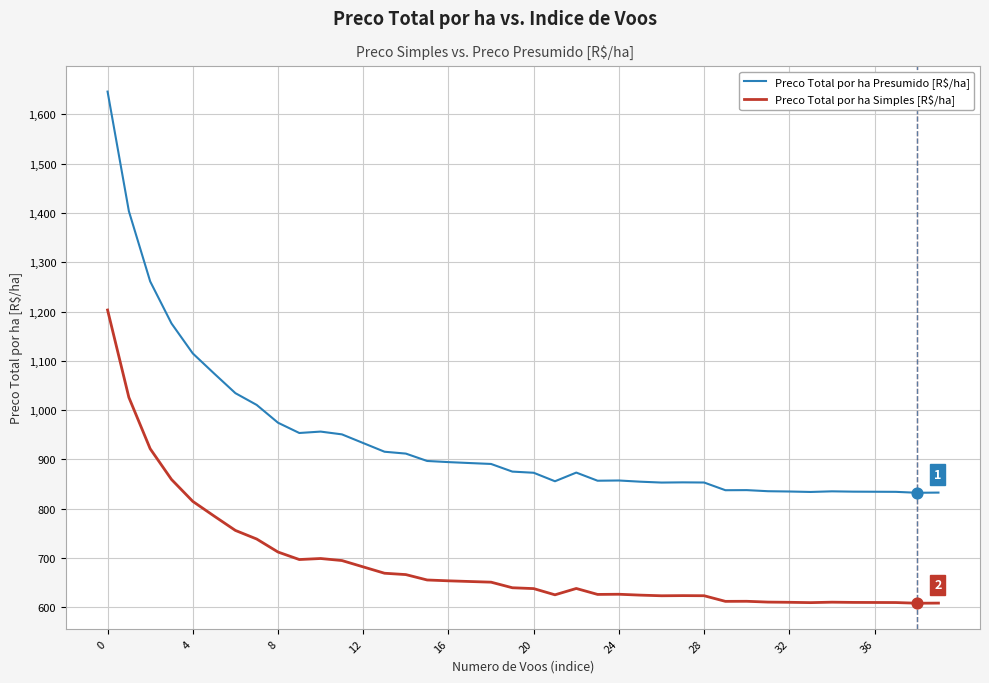

What are all the series names shown in the legend?

Preco Total por ha Presumido [R$/ha], Preco Total por ha Simples [R$/ha]